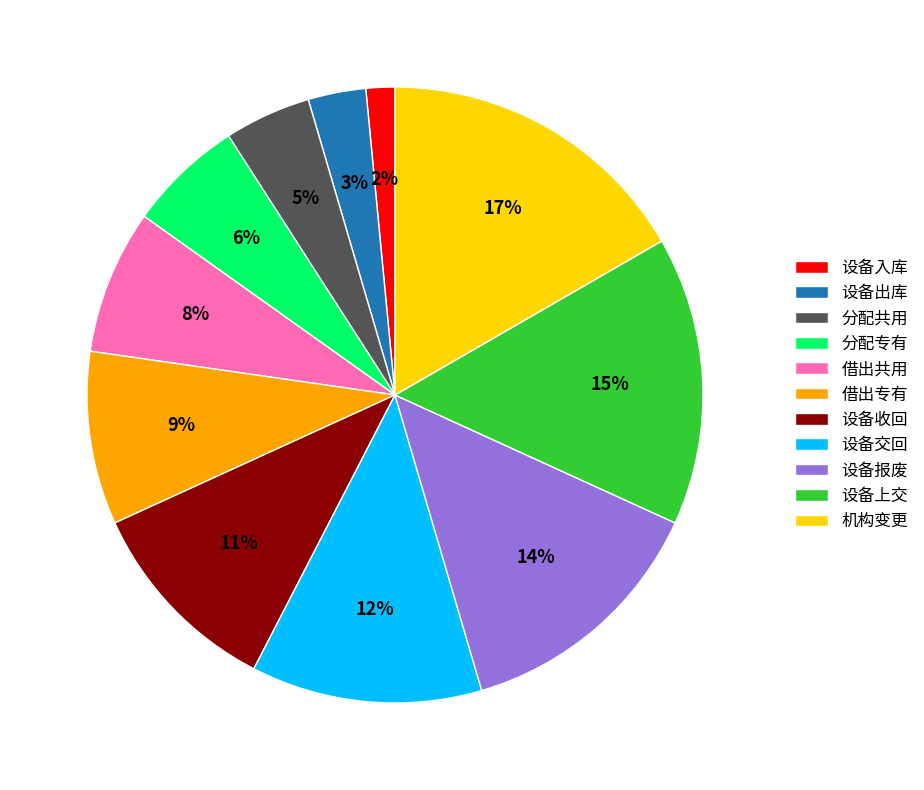

Is there a majority slice in this chart?

No